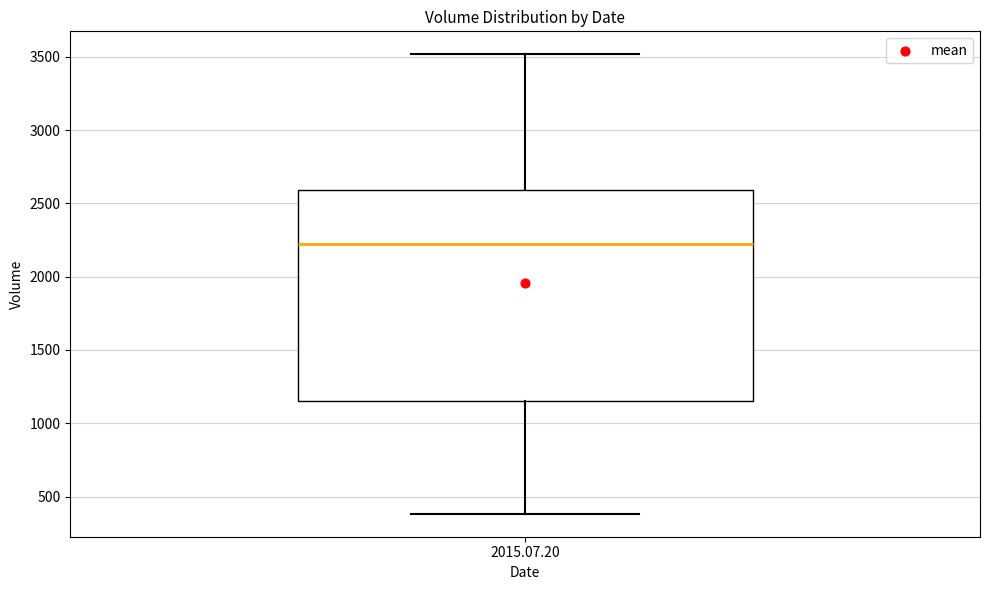

Transcribe this box plot: give where the median line is, the range the box spans, and where the two whiskers end, as read against the y-axis. The values are not printed on the chart, so give them approximately, as read against the axis.

median 2200, box 1150 to 2600, whiskers 400 to 3500